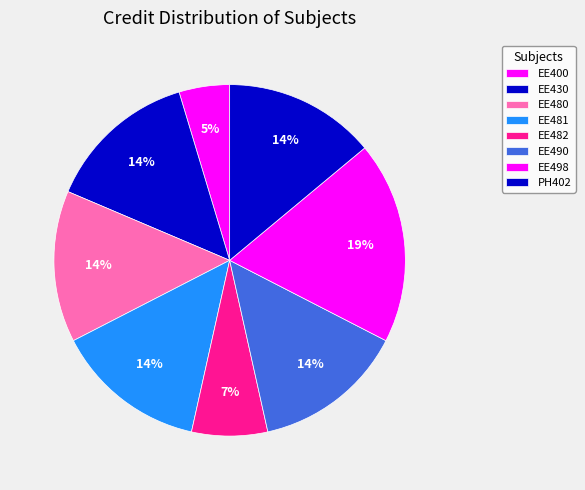

To the nearest percent, what percentage of the pie is EE400?

5%